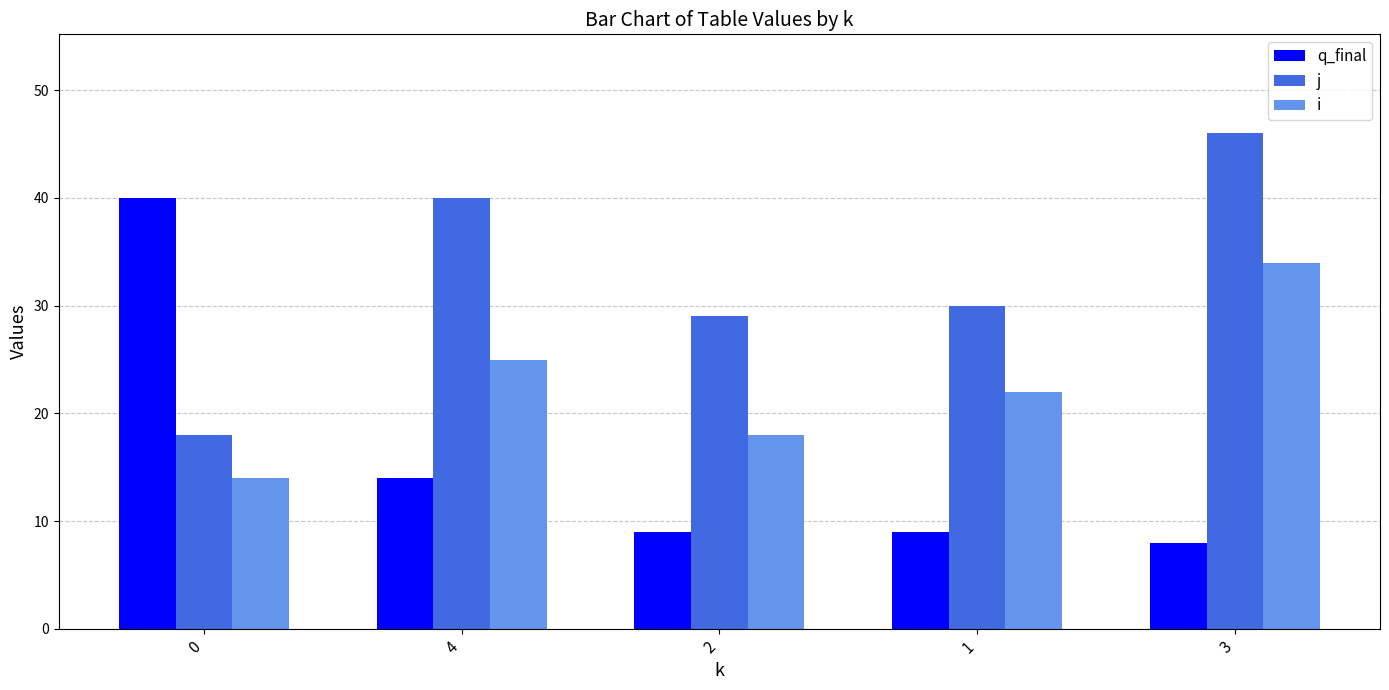

Reading left to right, transcribe all the data shown in this chart.

q_final: 40	14	9	9	8
j: 18	40	29	30	46
i: 14	25	18	22	34